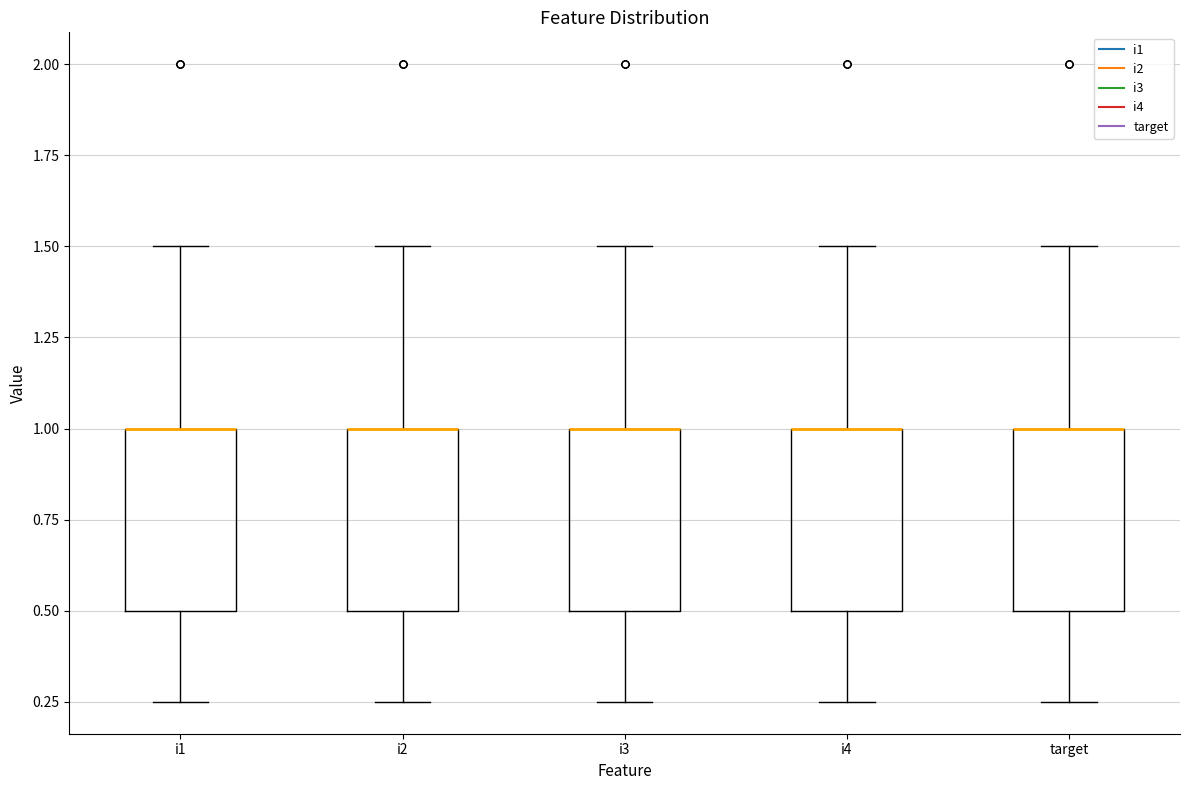

Where does the lower whisker of the box for i3 end on the y-axis? The values are not printed on the chart, so give them approximately, as read against the axis.

0.25